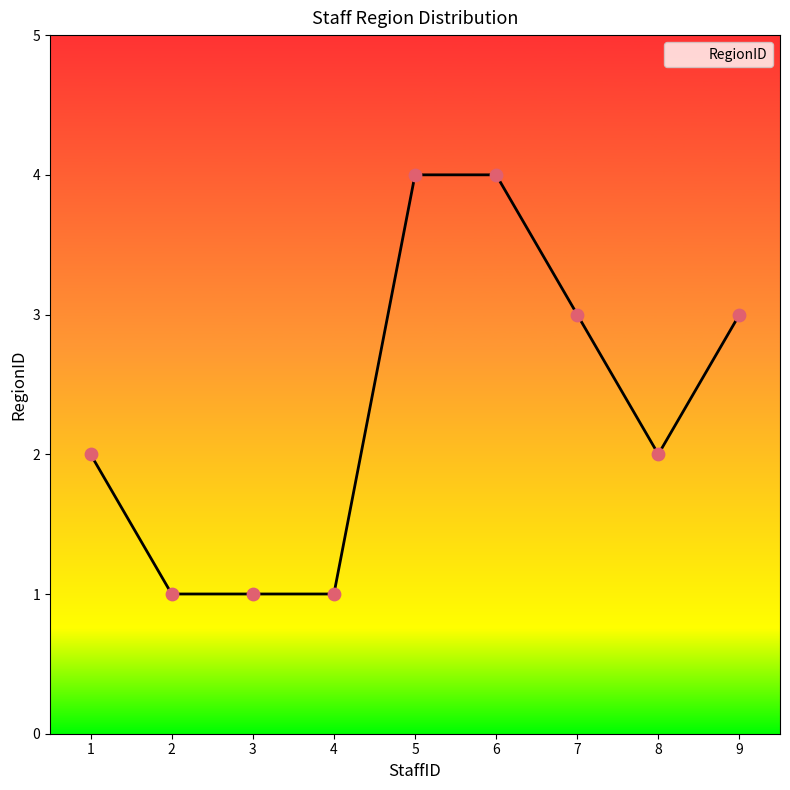

What is the ratio of the value at 9 to the value at 4?

3.0